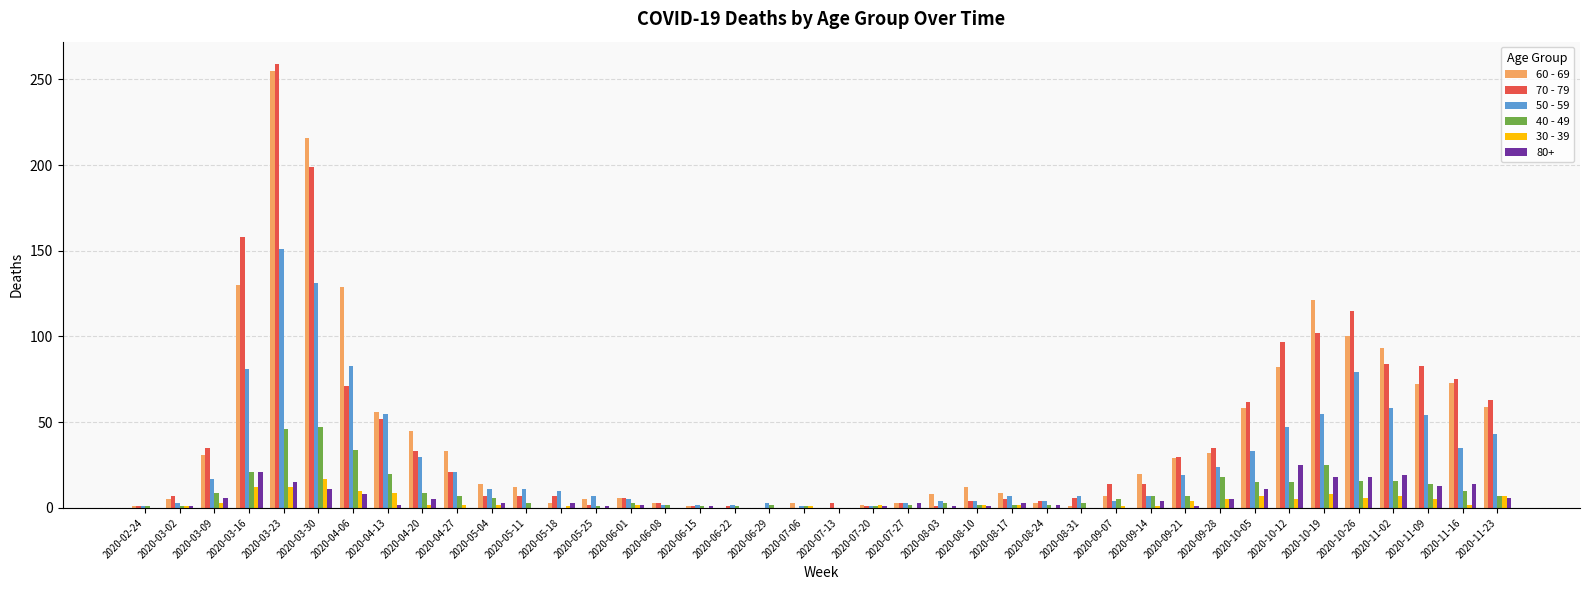

At which category is the sum across all series the highest?

2020-03-23